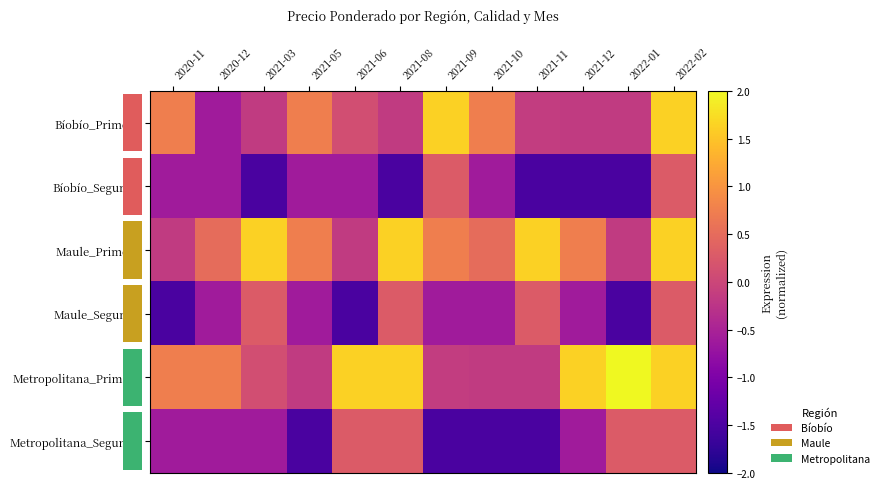

How many categories are shown in the chart?

12